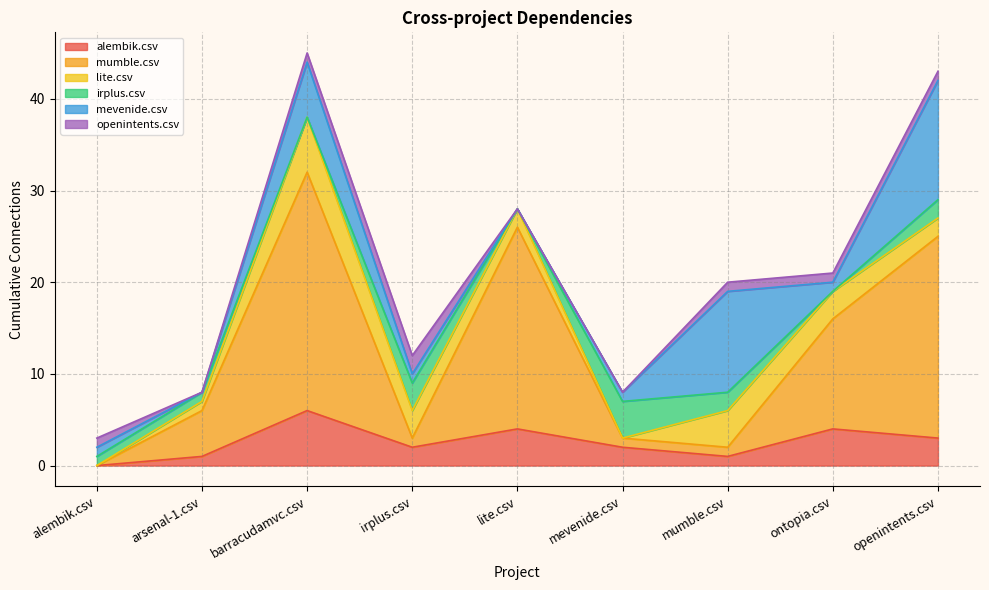

What is the approximate value of openintents.csv at mumble.csv?

1